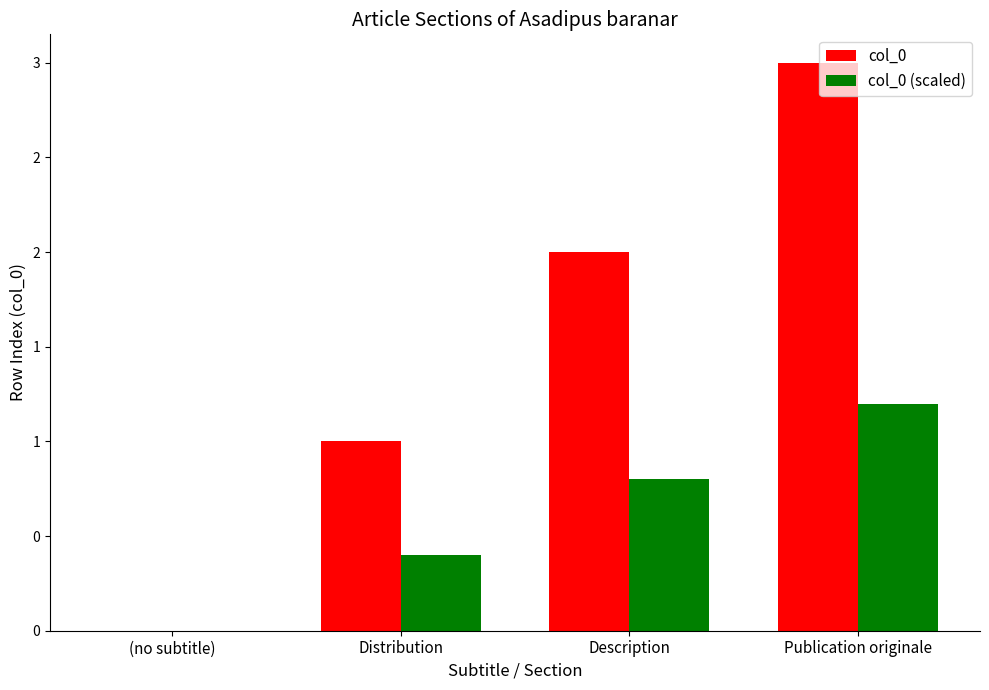

Read the col_0 (scaled) value at Distribution.

0.4